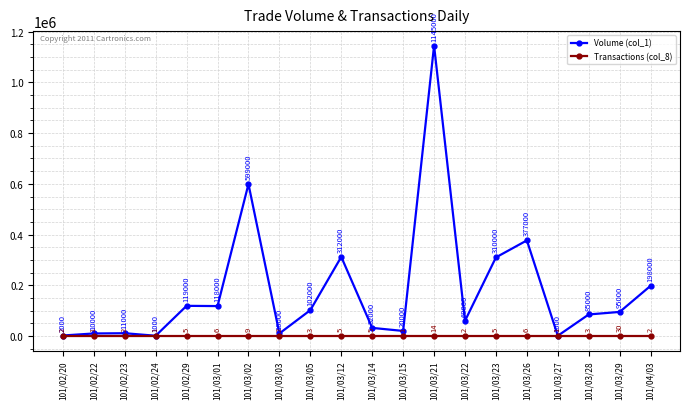

Reading left to right, list all the values displayed in this chart.

Volume (col_1): 2000	10000	11000	1000	119000	118000	599000	10000	102000	312000	32000	20000	1145000	60000	310000	377000	1000	85000	95000	198000
Transactions (col_8): 2	1	2	1	5	6	9	2	3	5	5	1	14	2	5	6	1	3	30	2